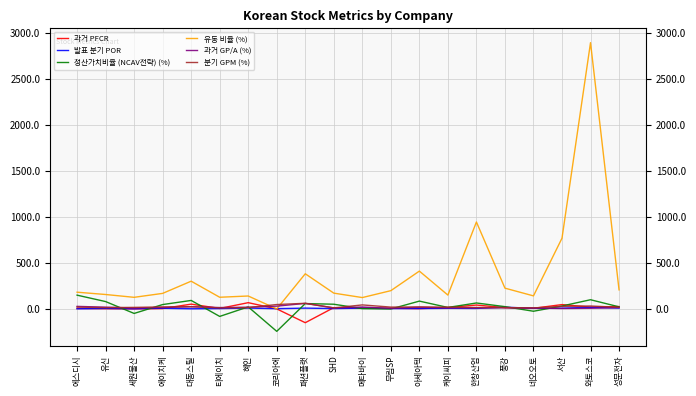

Is it true that 분기 GPM (%) equals 18.1 at 성문전자?

True